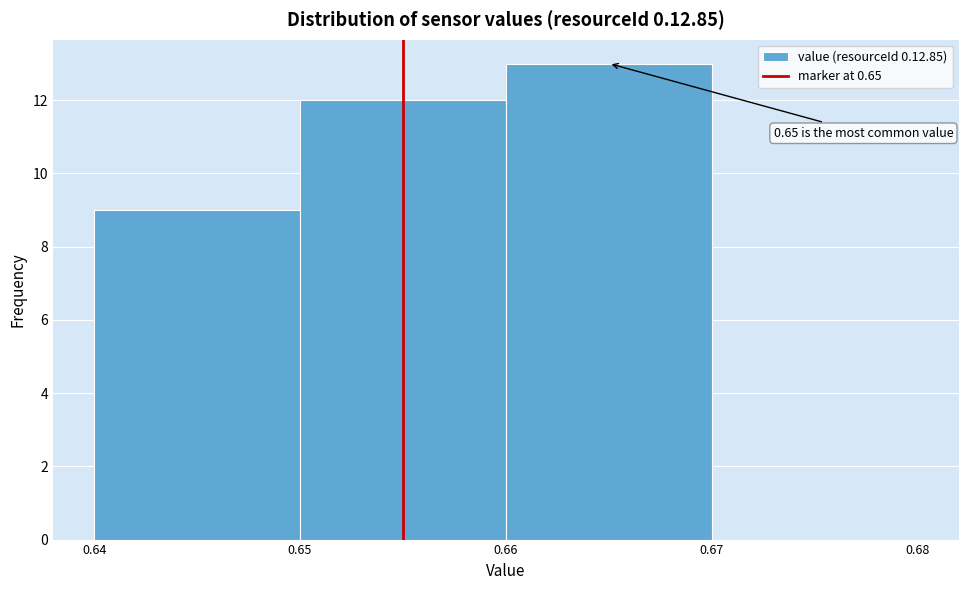

Reading left to right, list all the values displayed in this chart.

0.64=9	0.65=12	0.66=13	0.67=0